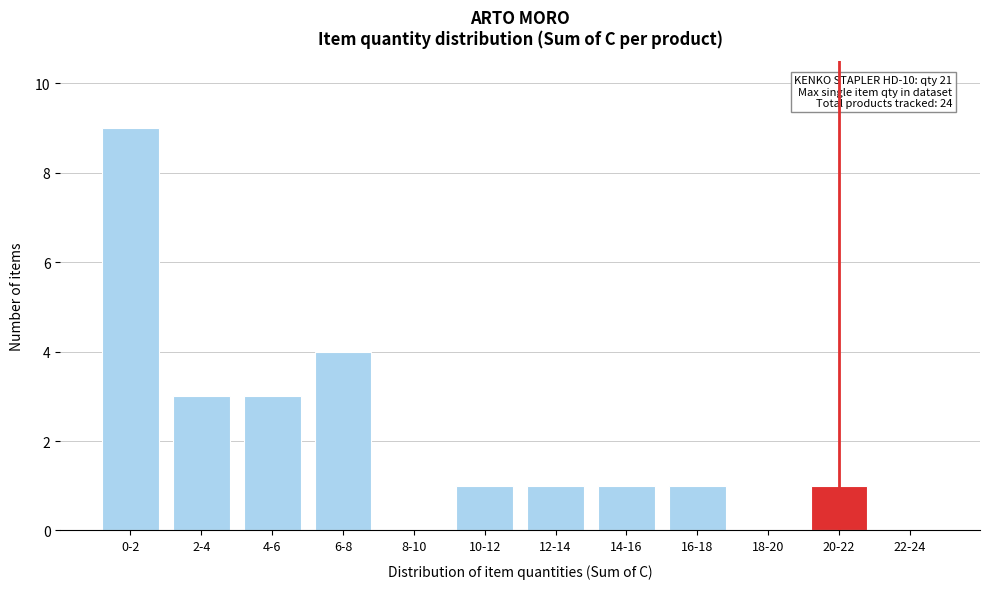

Reading left to right, extract all data points from this chart.

0-2=9	2-4=3	4-6=3	6-8=4	8-10=0	10-12=1	12-14=1	14-16=1	16-18=1	18-20=0	20-22=1	22-24=0